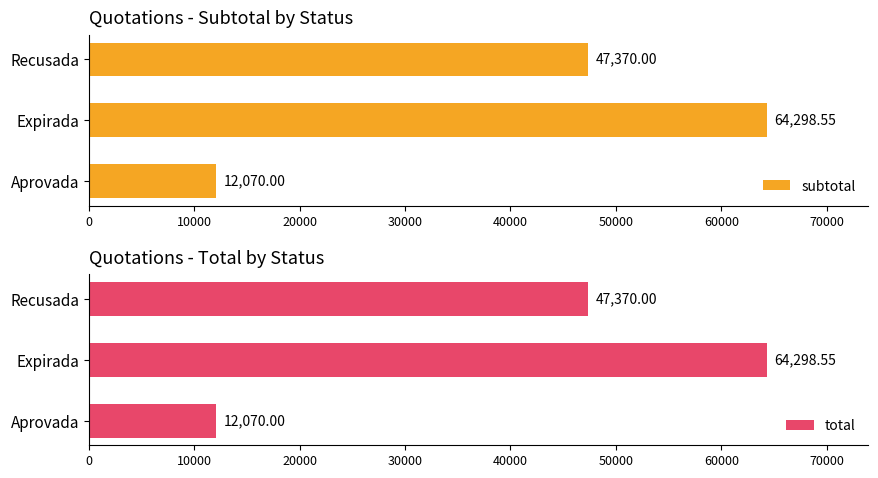

Where is subtotal nearest to the value 38184?

Recusada